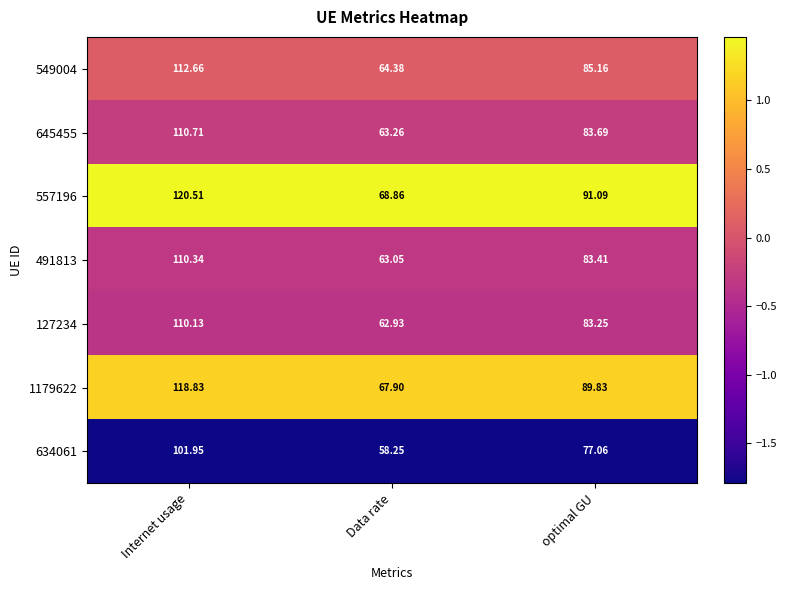

Rank the series by their maximum value, from lowest to highest.

634061, 127234, 491813, 645455, 549004, 1179622, 557196